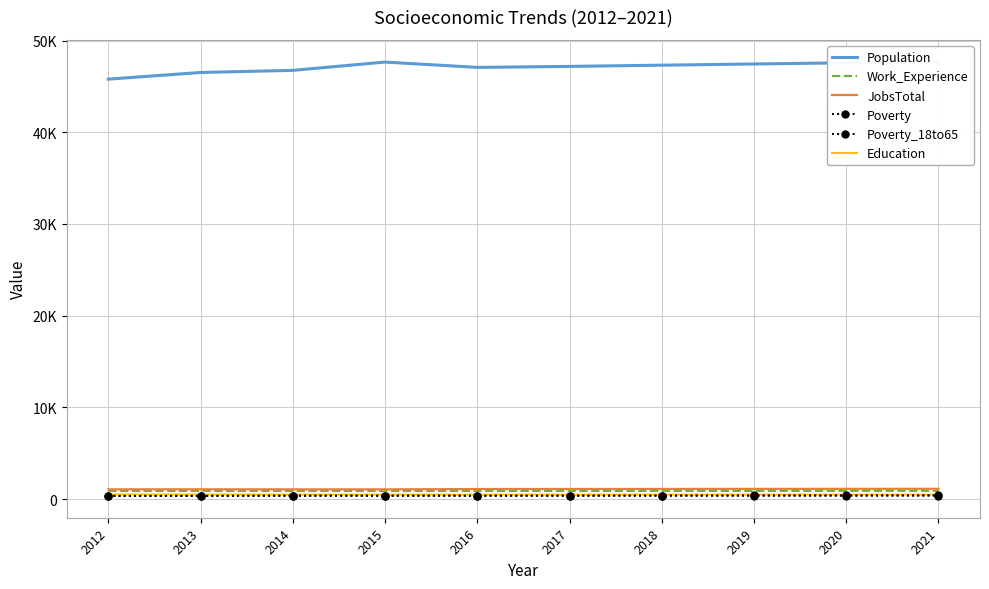

What are all the series names shown in the legend?

Population, Work_Experience, JobsTotal, Poverty, Poverty_18to65, Education